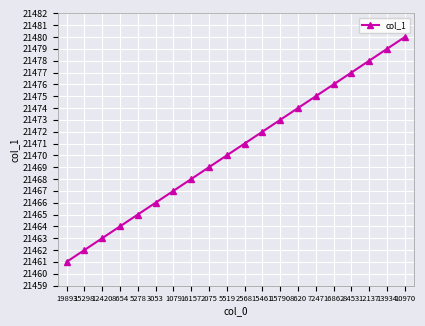

What is the label of the 12th point from the right?

2075